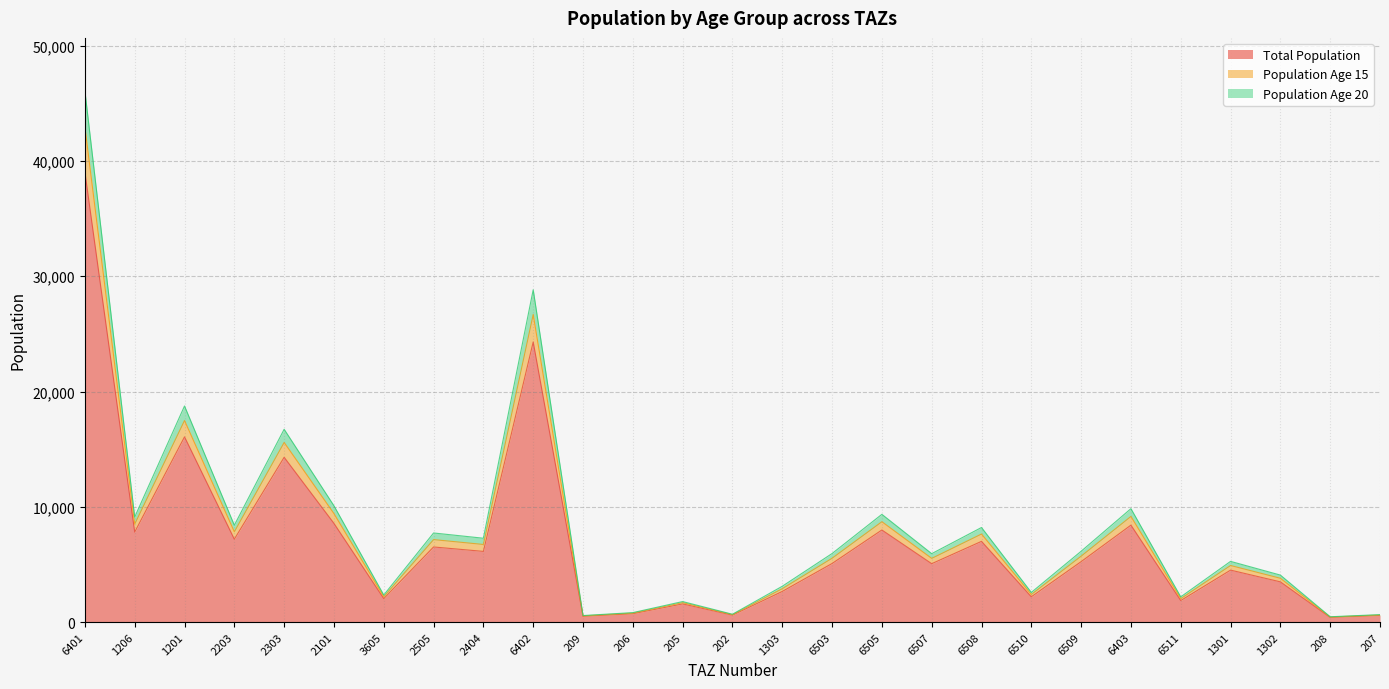

What is the maximum value for Total Population?

39041.8